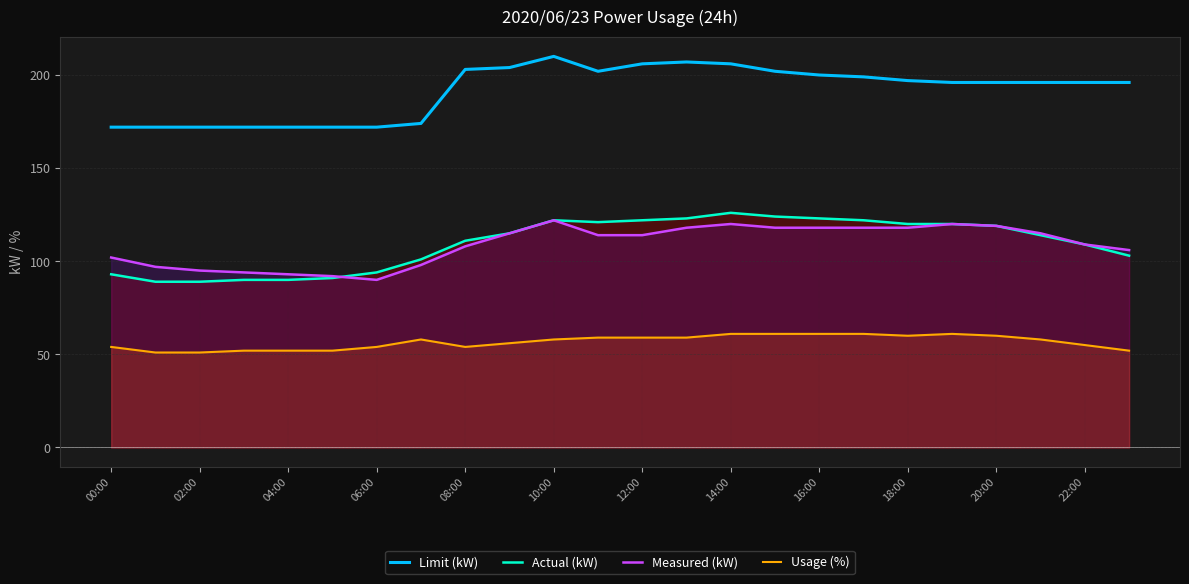

At how many categories does at least one series exceed 98?

24